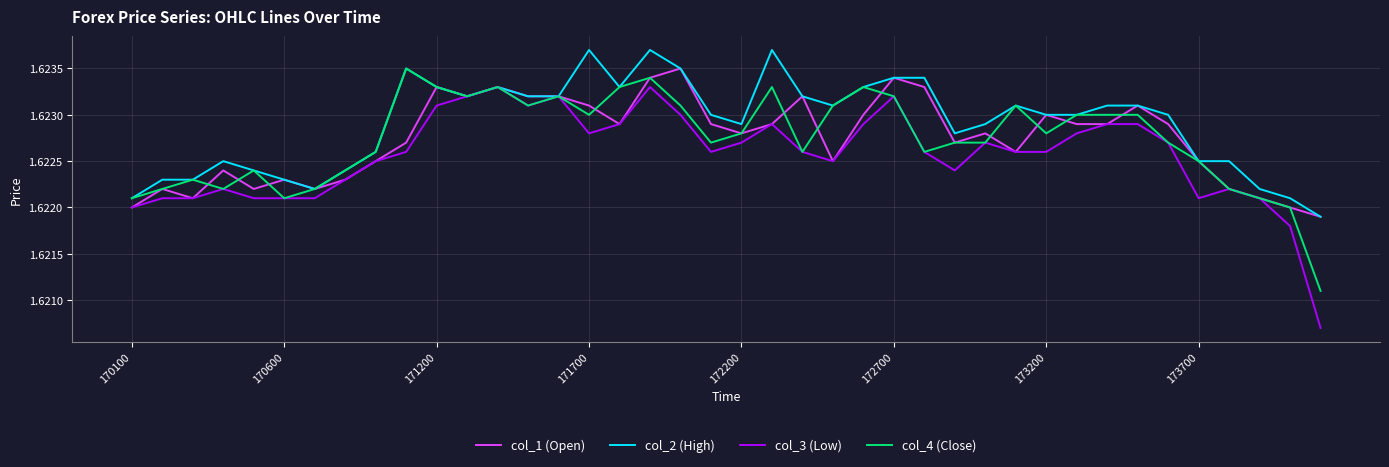

Which series has the largest total across all categories?

col_2 (High)